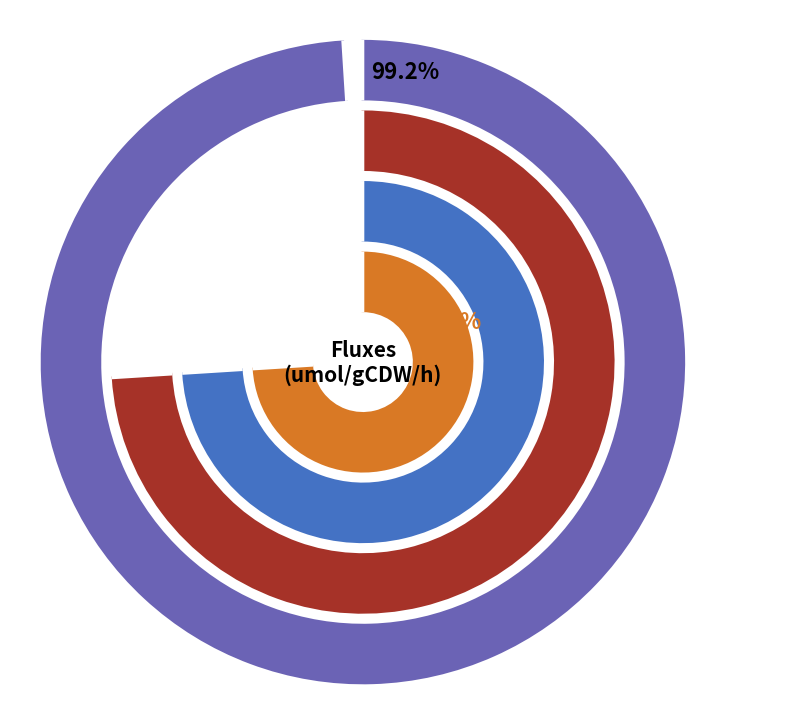

The r11 slice represents 1% of the pie. True or false?

False